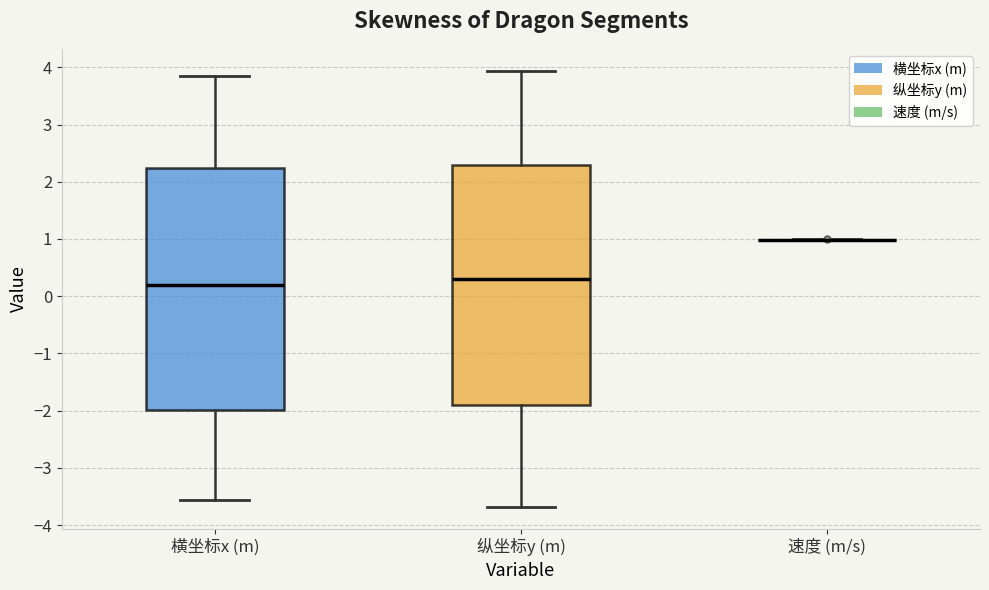

Reading left to right, transcribe this box plot: for each box, give where its median line is, the range the box spans, and where its two whiskers end, as read against the y-axis. The values are not printed on the chart, so give them approximately, as read against the axis.

横坐标x (m): median 0.2, box -2.0 to 2.2, whiskers -3.6 to 3.8
纵坐标y (m): median 0.3, box -1.9 to 2.3, whiskers -3.7 to 3.9
速度 (m/s): box collapsed to a line at 1.0, whiskers 1.0 to 1.0